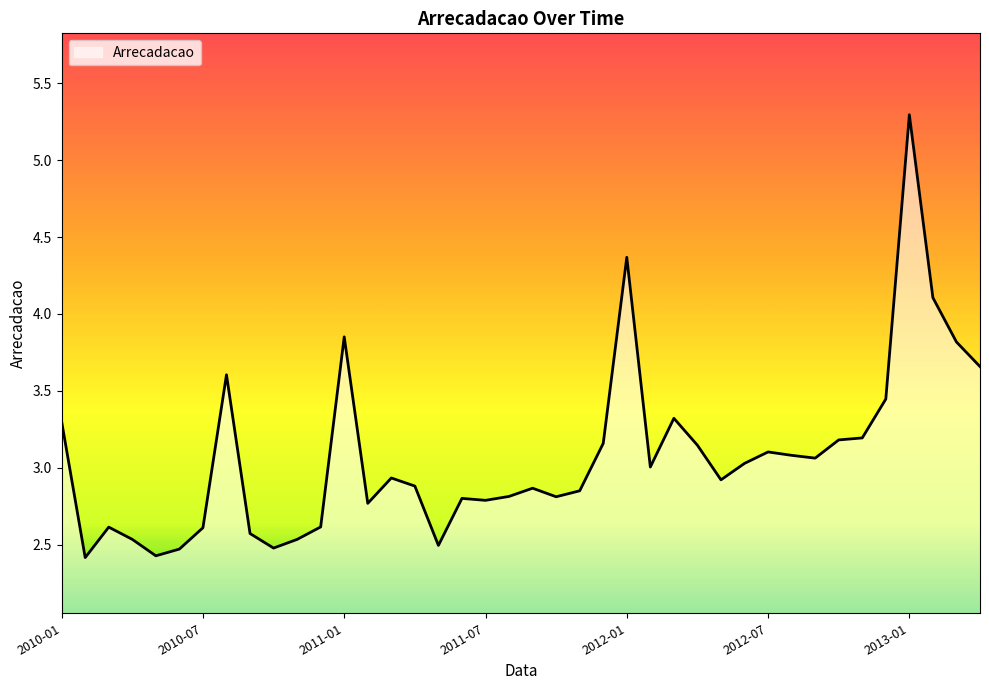

Does the chart have visible grid lines?

No